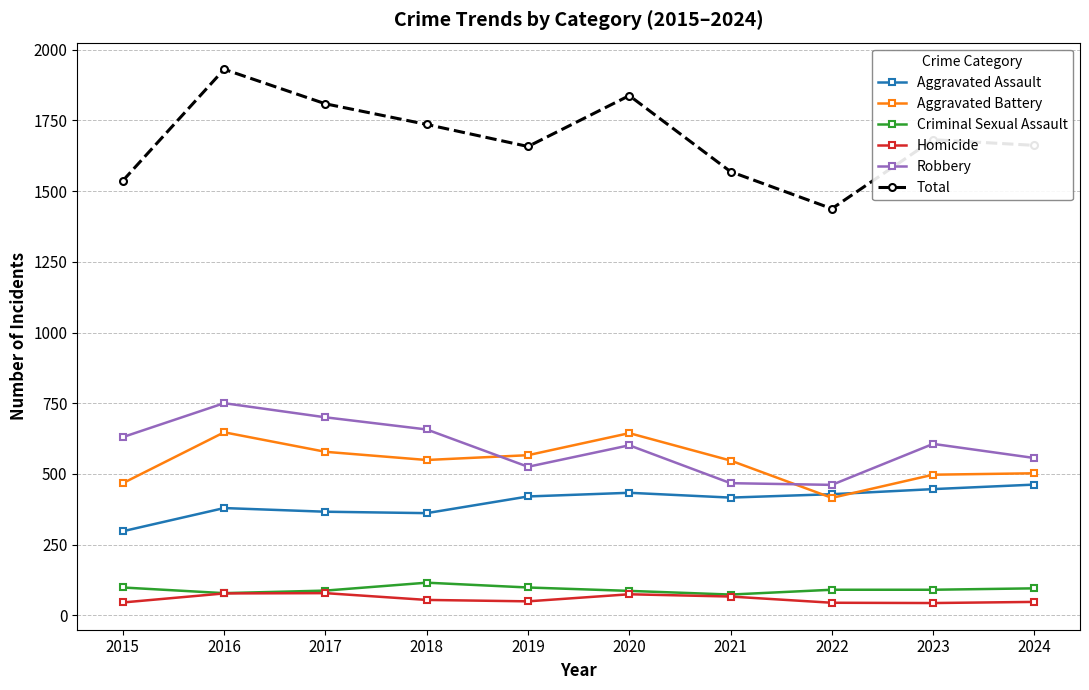

True or false: Aggravated Assault and Criminal Sexual Assault cross at least once.

False